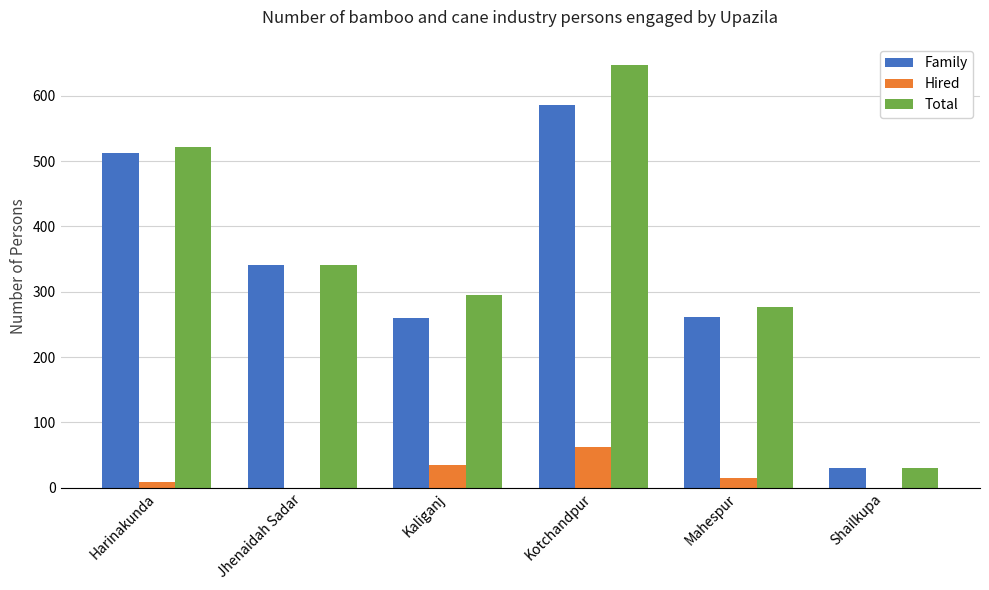

Is it true that Hired equals 28 at Shailkupa?

False